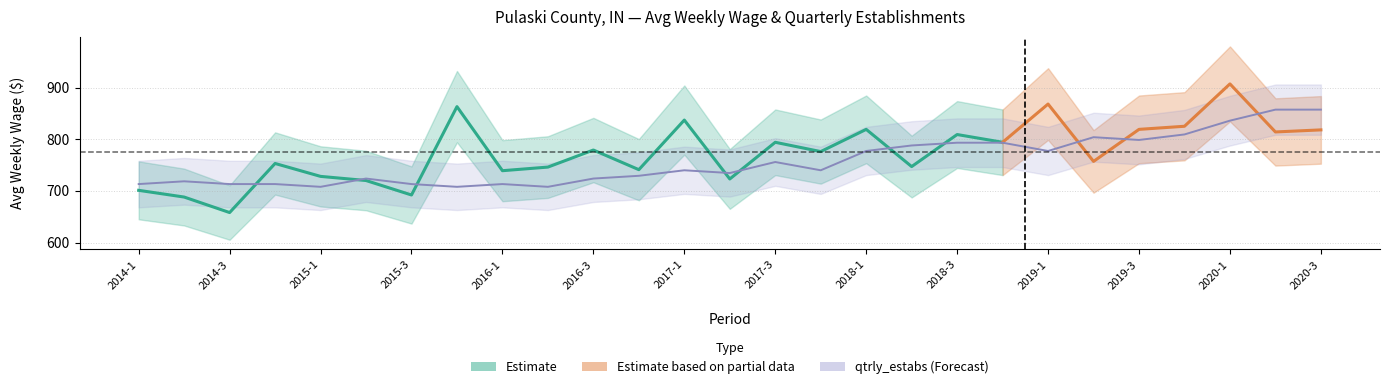

Count the number of values greater than 739.

14